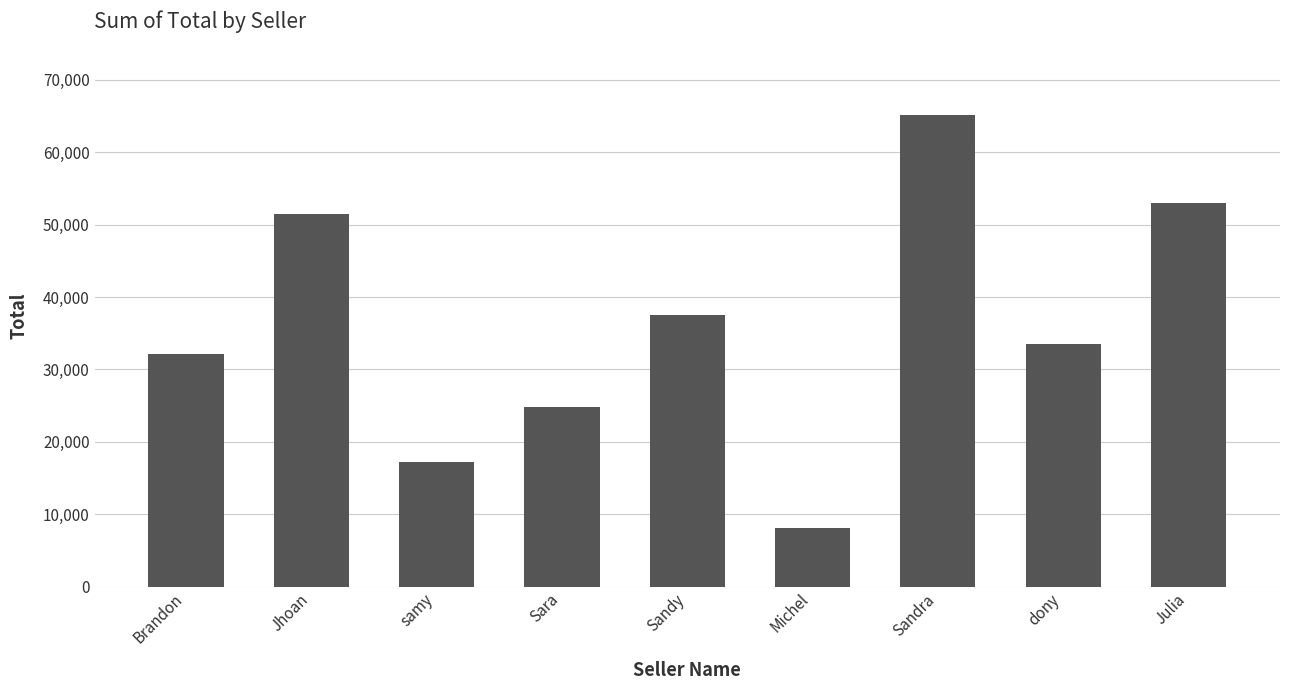

What is the label of the 7th bar from the right?

samy